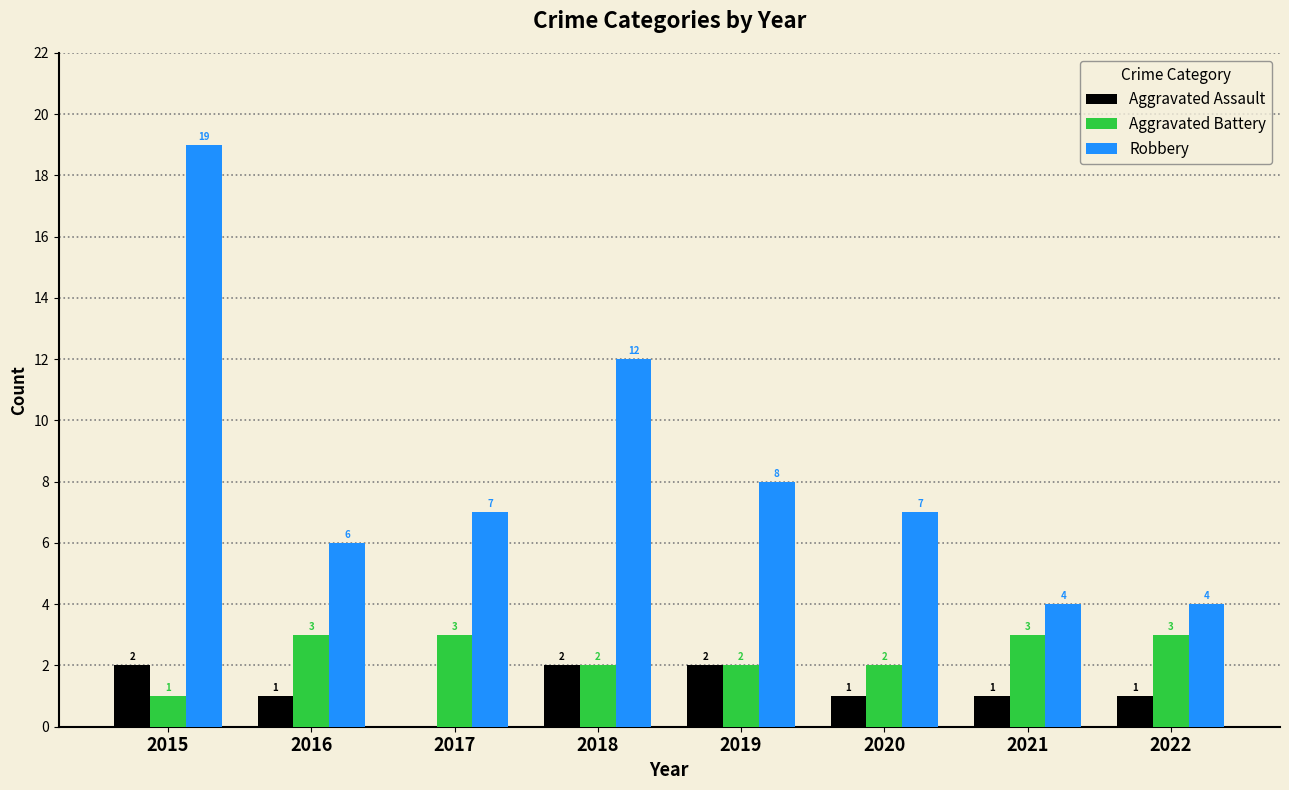

At which category is the sum across all series the highest?

2015